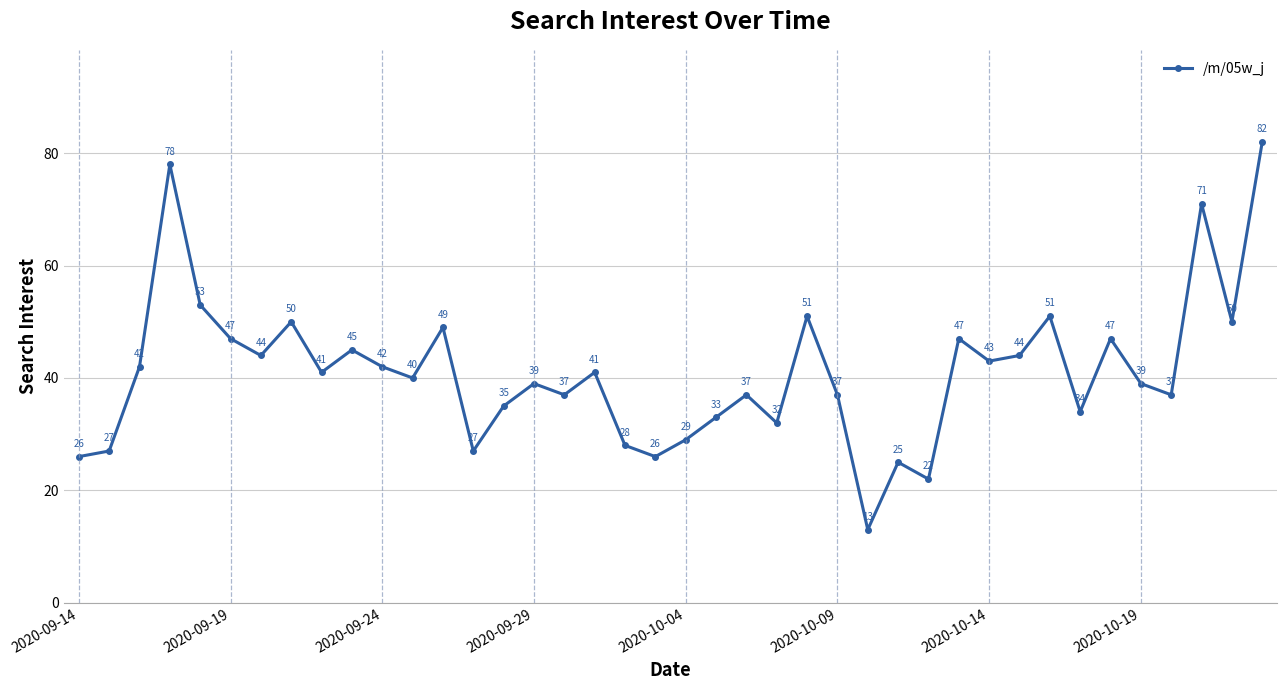

How many lines are shown in the chart?

1